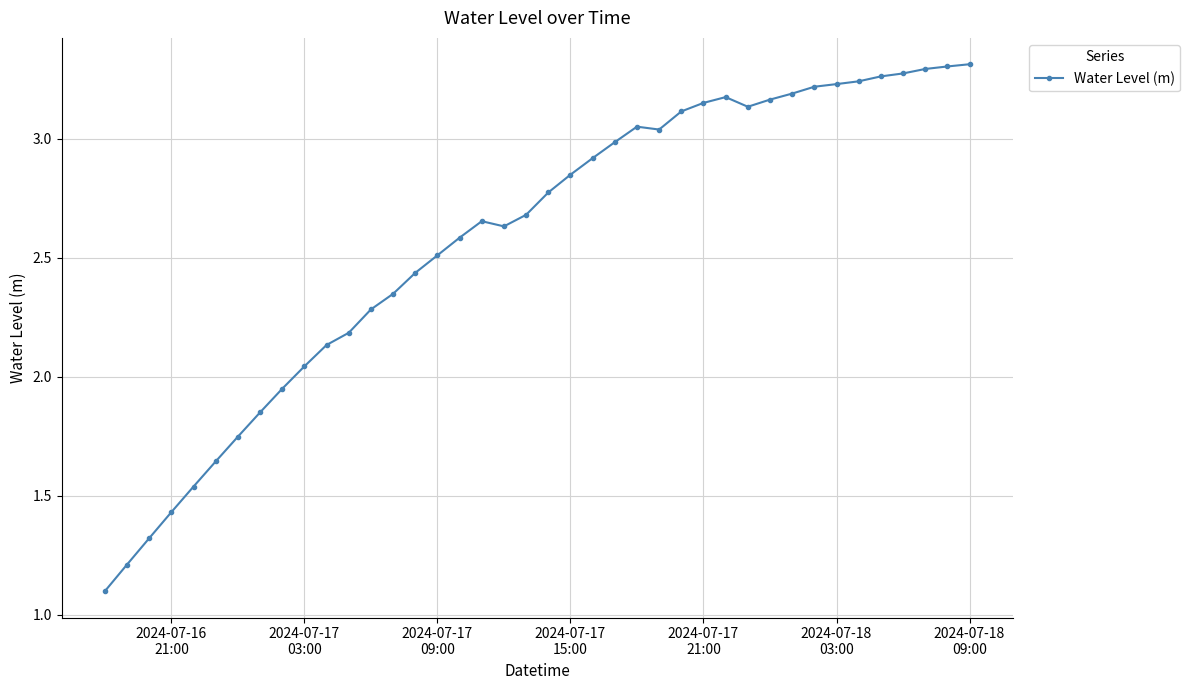

What is the difference between the second highest and minimum values?

2.2